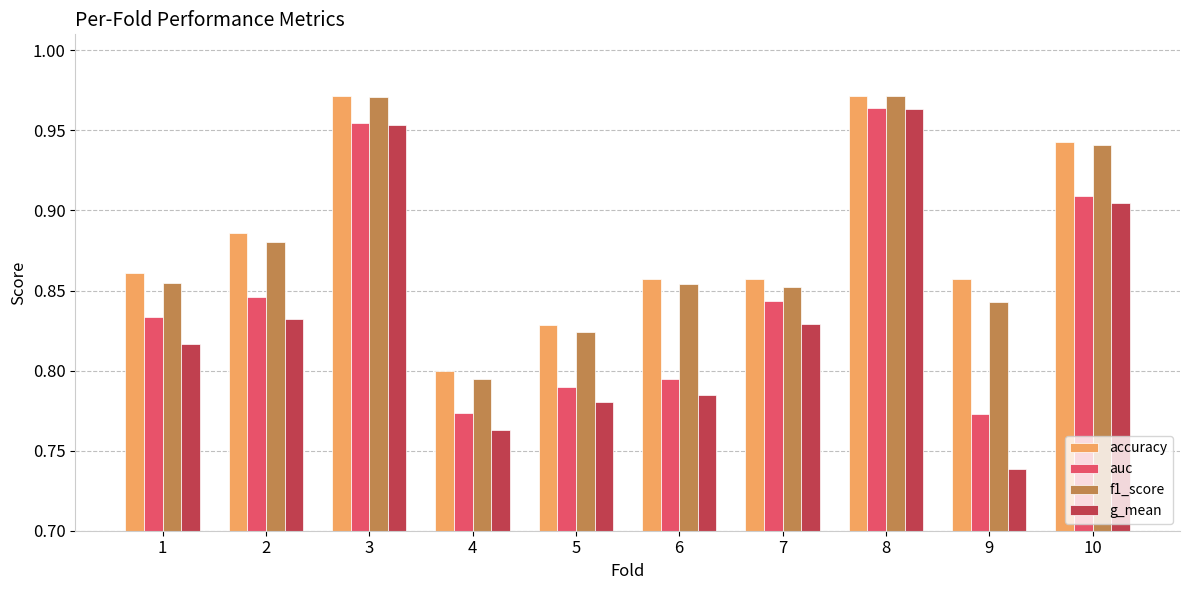

At which category is the sum across all series the highest?

8